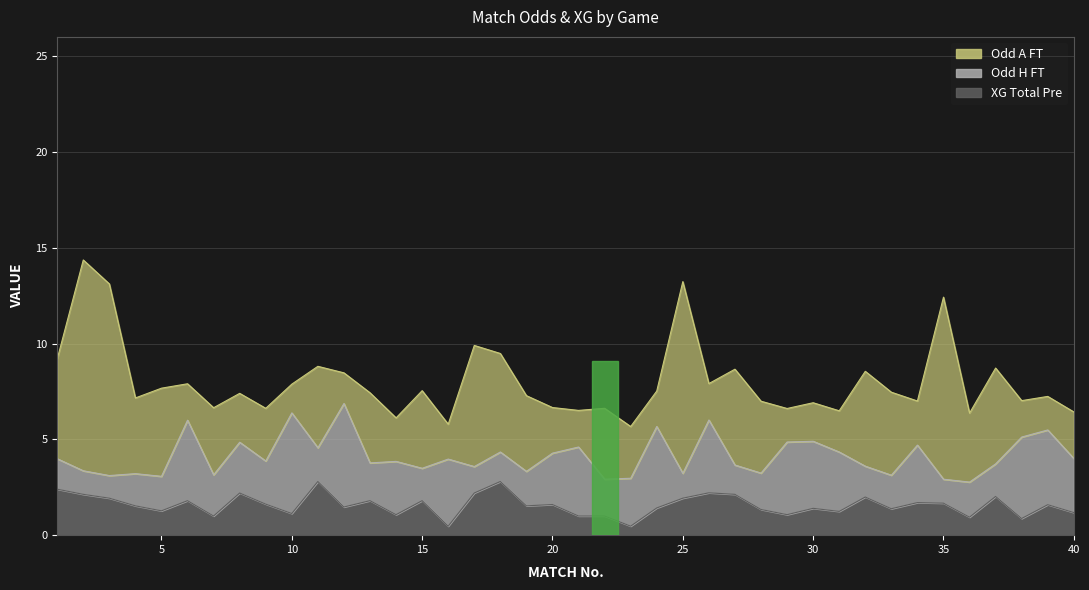

Does the chart have visible grid lines?

Yes